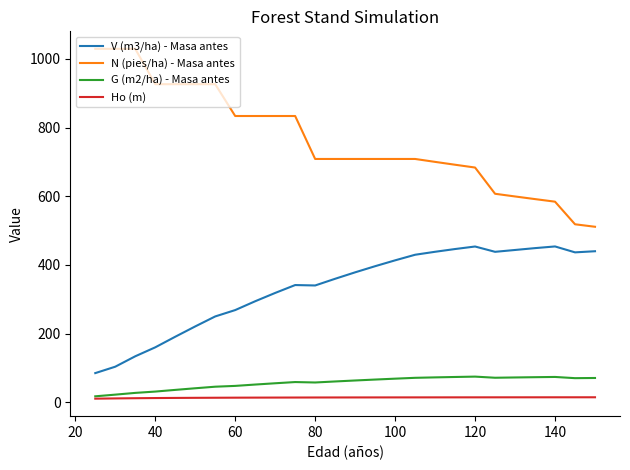

Which series has the widest spread of values?

N (pies/ha) - Masa antes